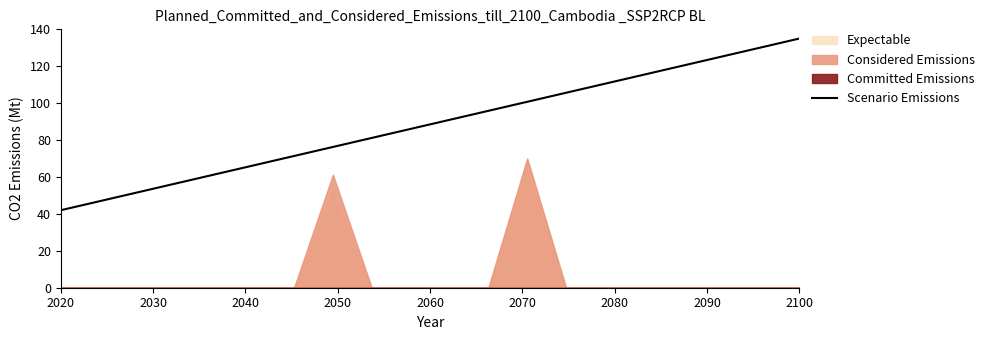

What is the minimum value for Scenario Emissions?

42.0